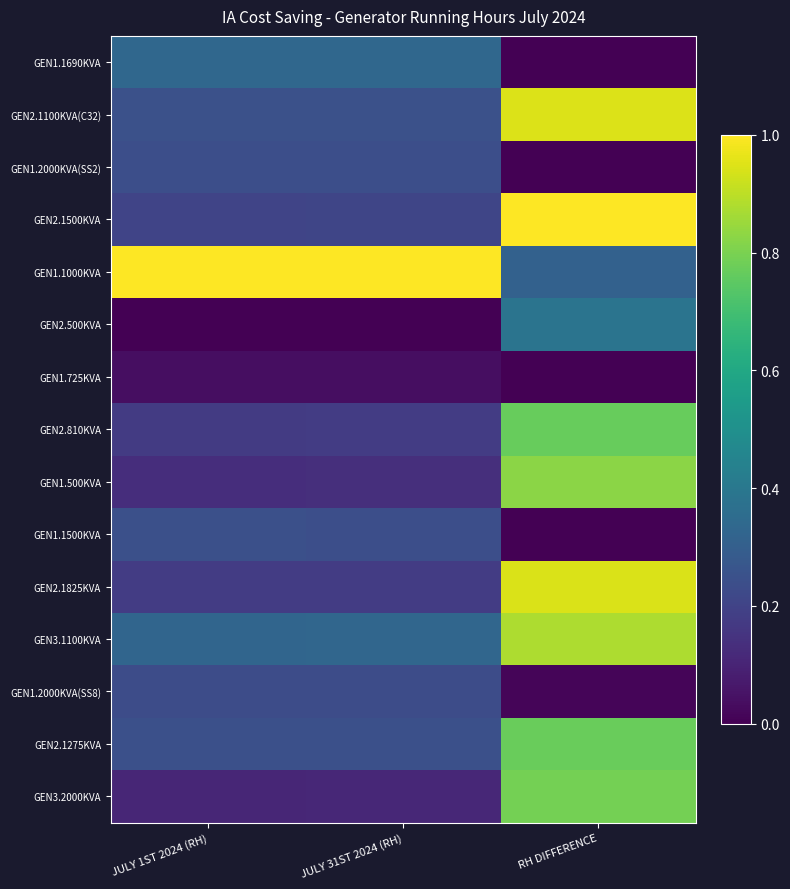

What is the spread (max minus min) of values at JULY 31ST 2024 (RH)?

1.0